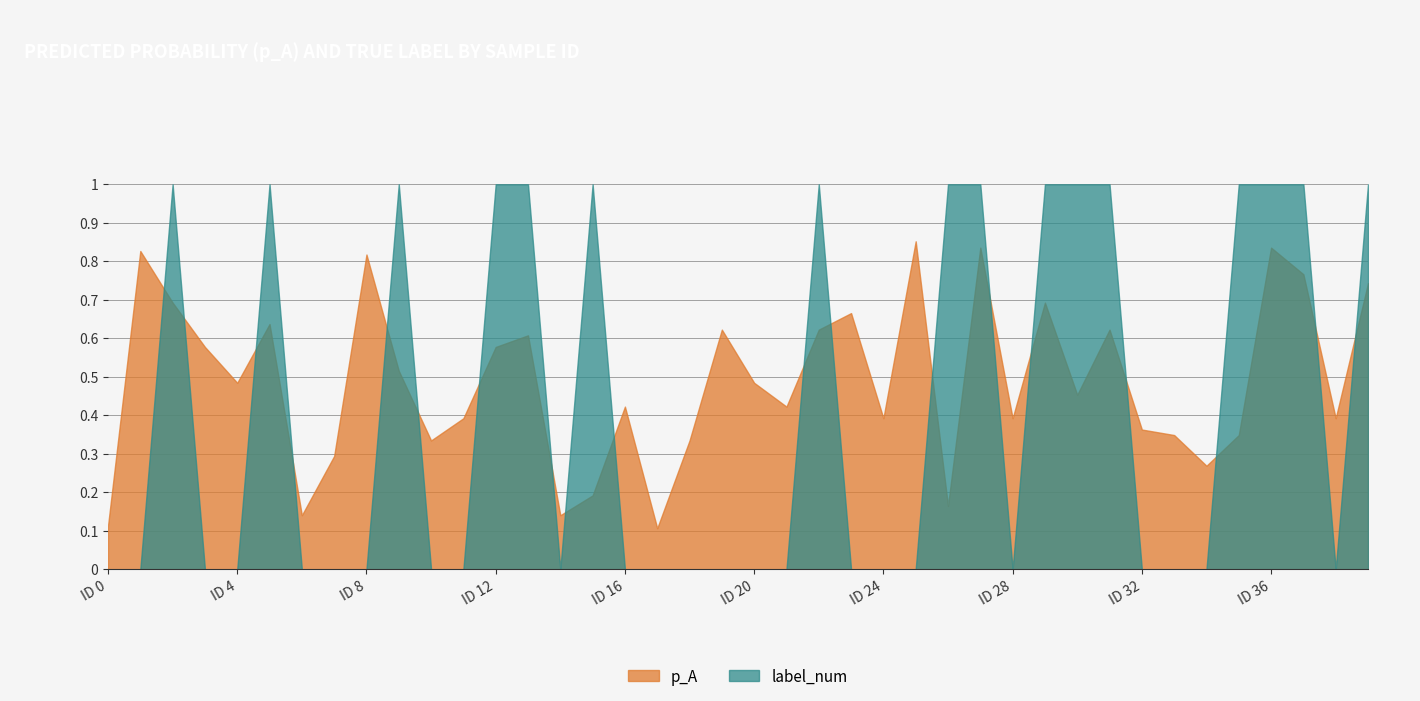

What is the greatest value displayed?

1.0